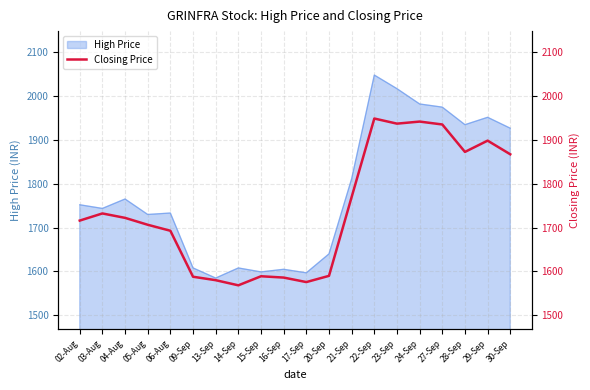

How many values are below 1721?

10